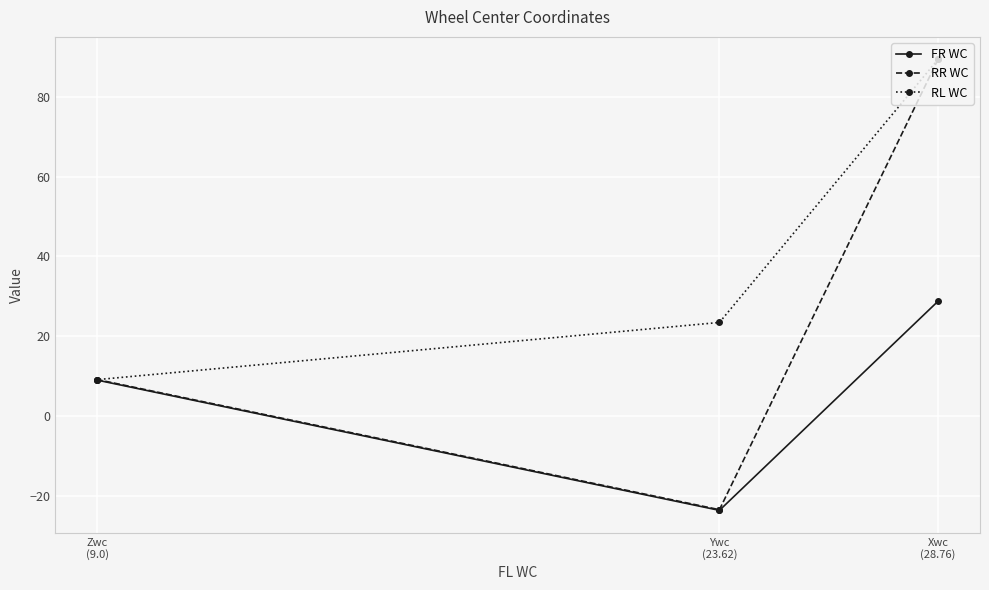

Between Ywc
(23.62) and Zwc
(9.0), which series saw the biggest shift?

FR WC